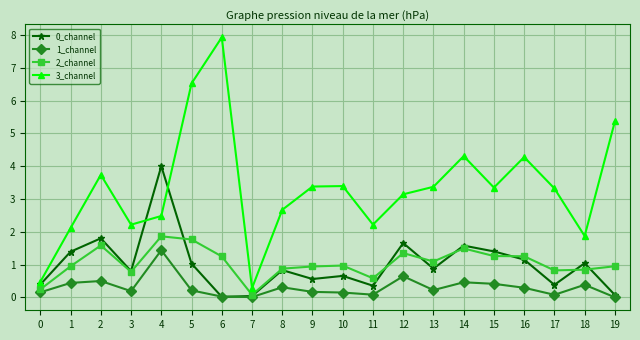

At how many categories does at least one series exceed 6?

2